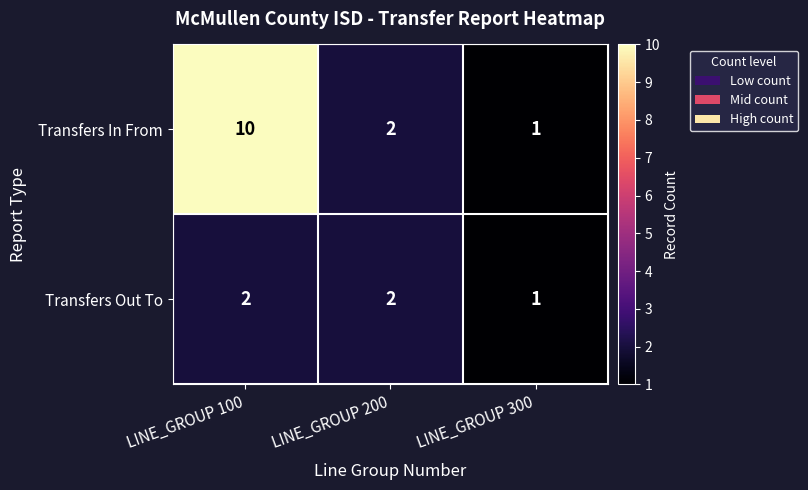

True or false: Transfers In From has a value of 10 at LINE_GROUP 100.

True